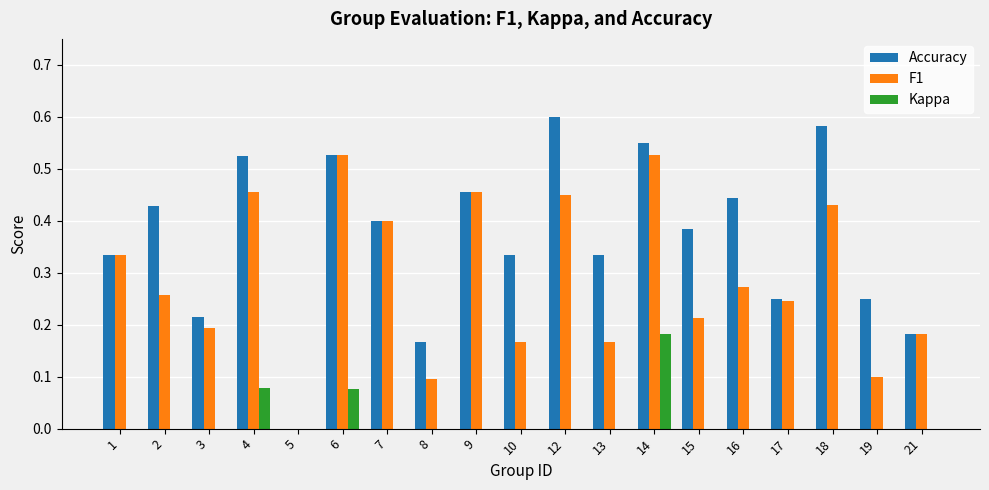

What is the total value across all series at 6?

1.1